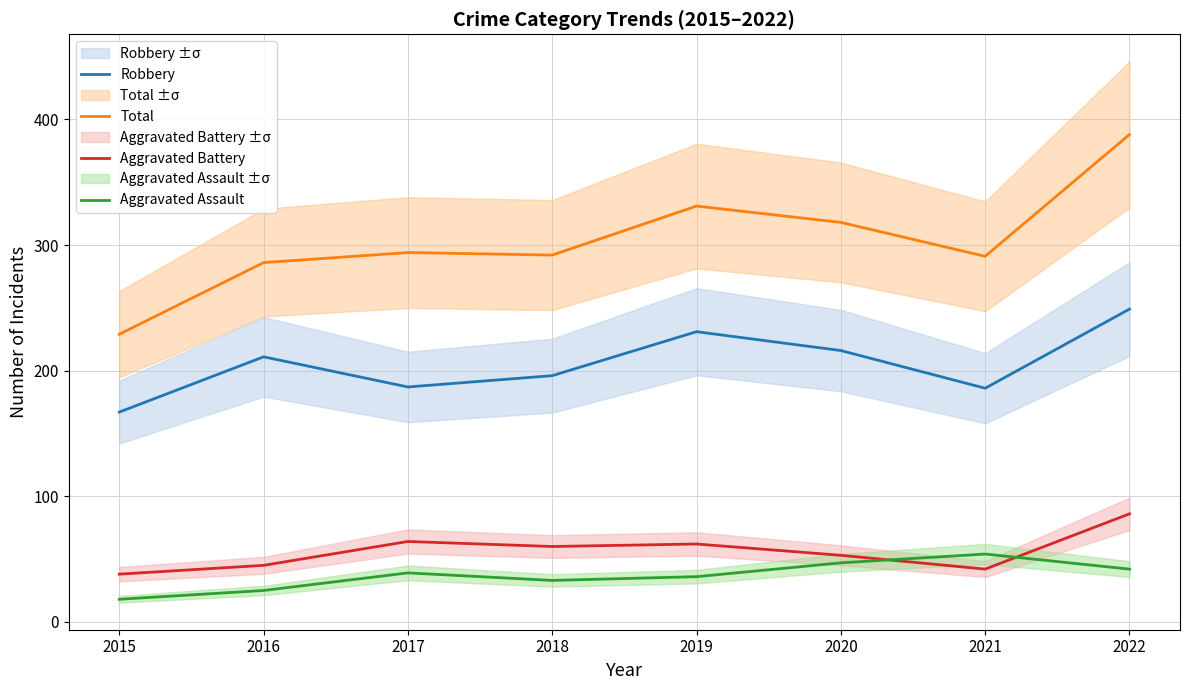

What is the difference between the second highest and second lowest values in the Aggravated Assault series?

22